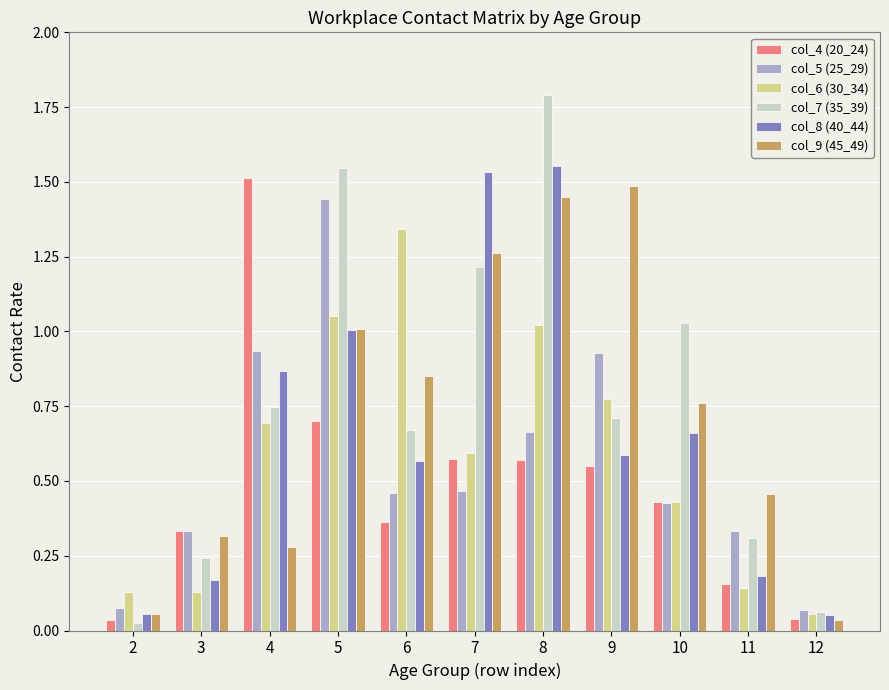

What is the sum of all col_8 (40_44) values?

7.2